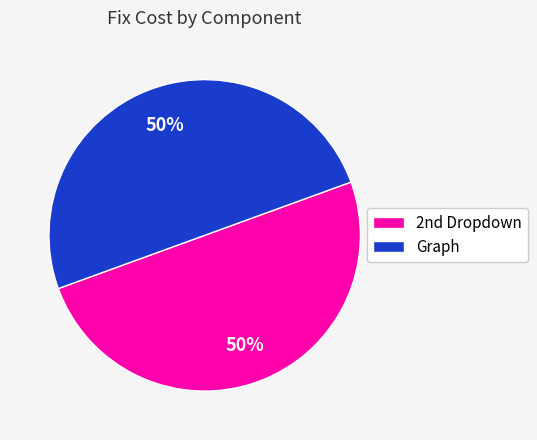

To the nearest percent, what is the average slice percentage?

50%